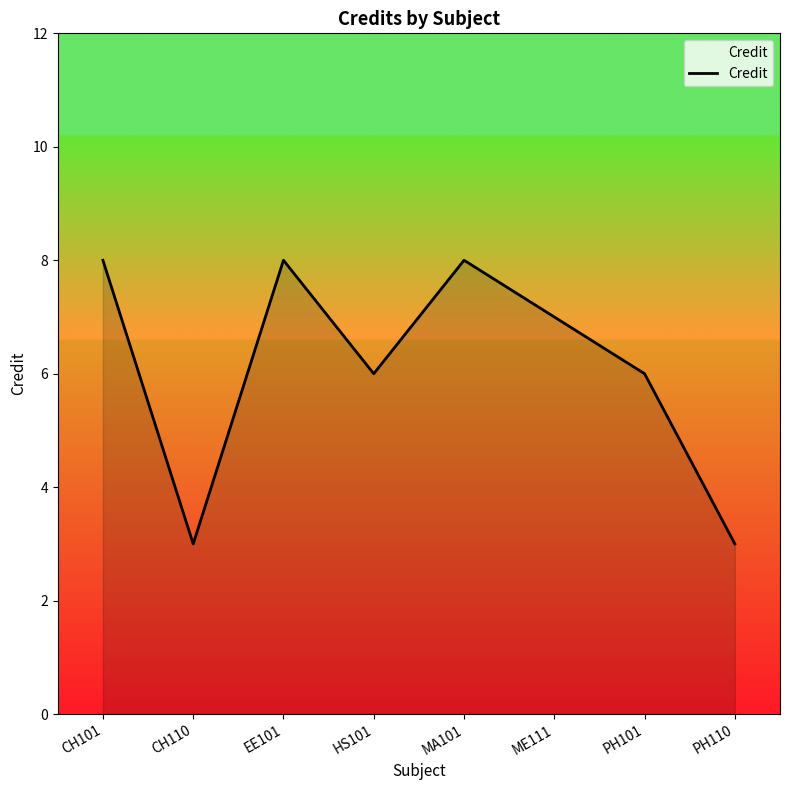

What is the difference between the values at CH101 and CH110?

5